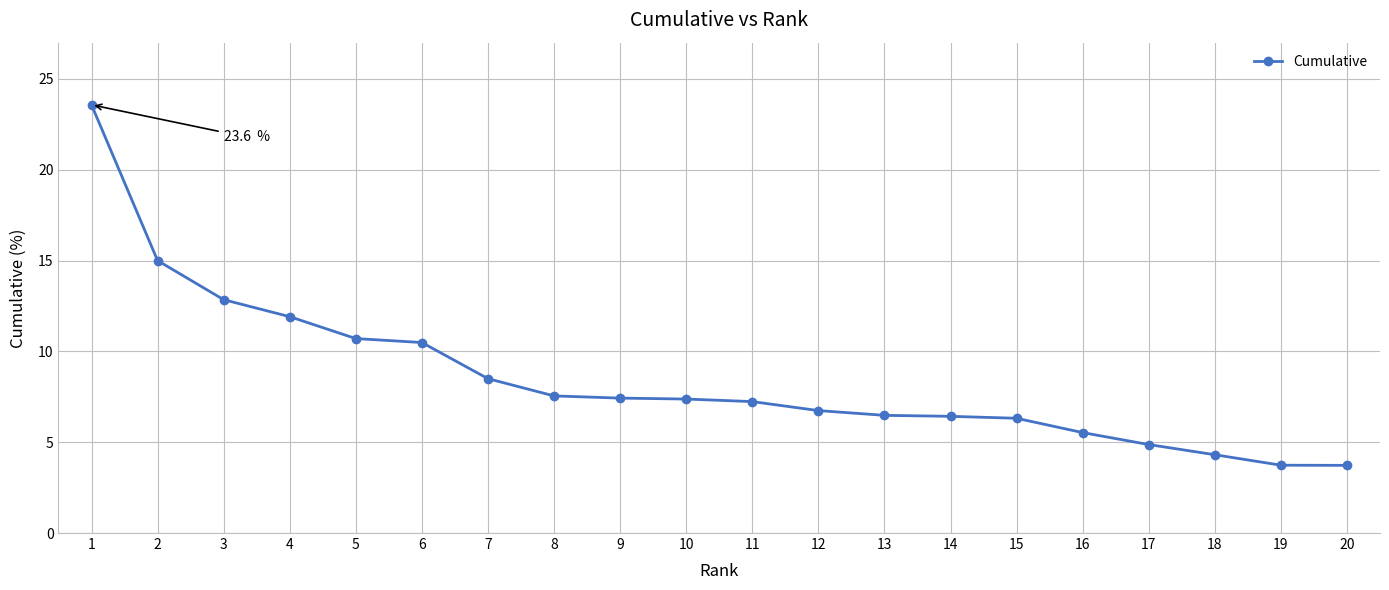

The chart shows a value of 42.4 at 1. True or false?

False